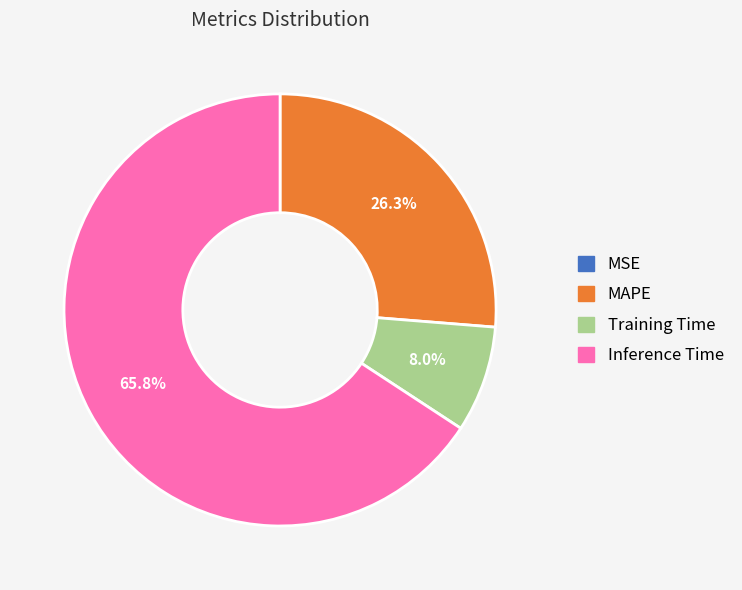

Is there any slice that represents more than half of the pie?

Yes